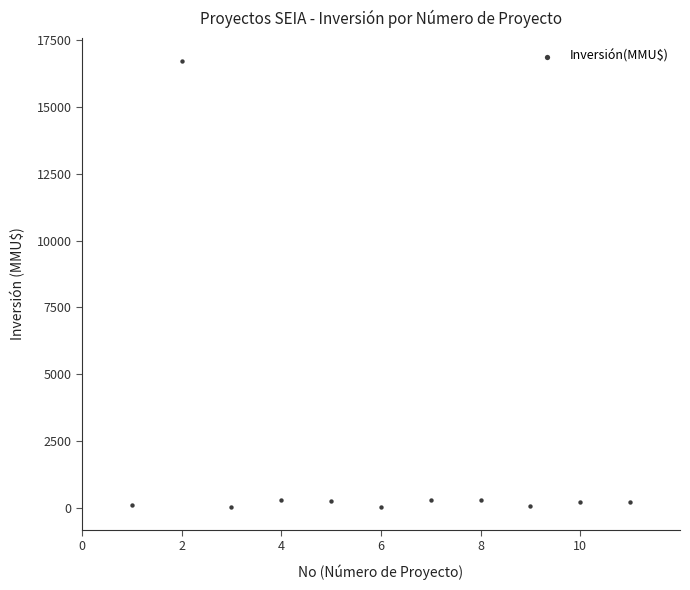

What is the range of Y values (max minus min)?

16726